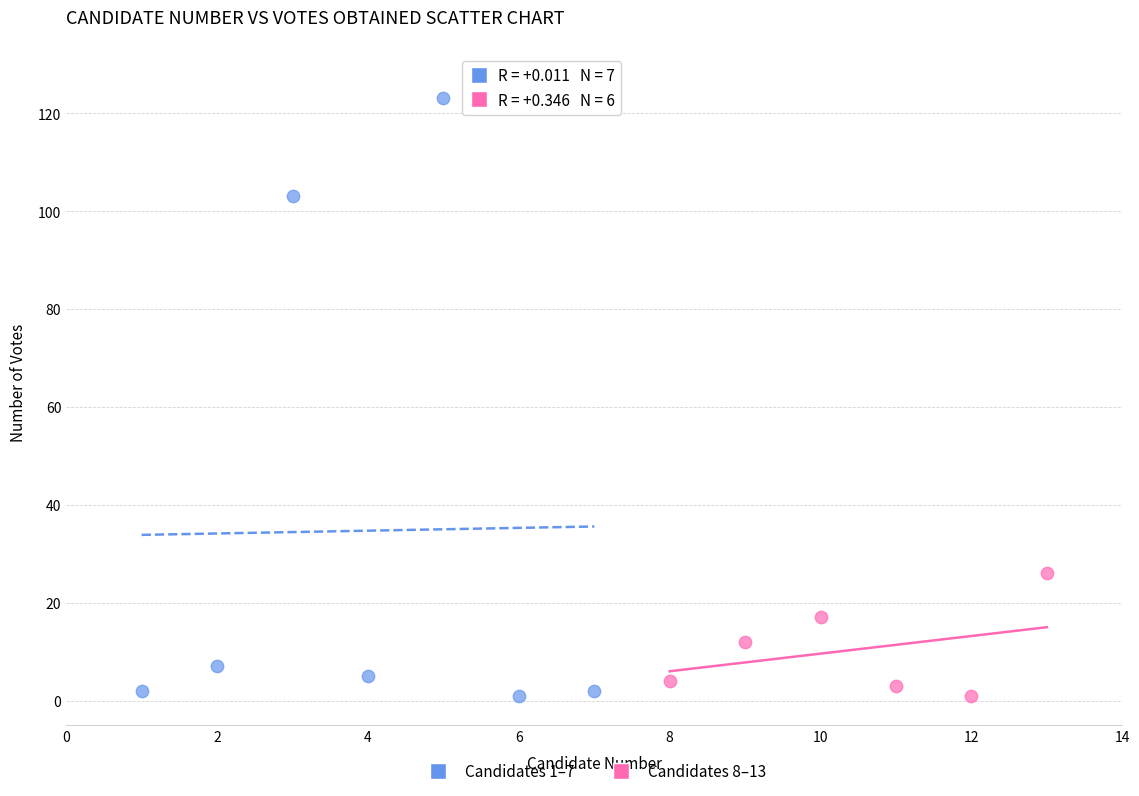

Which series has the largest Y range (max minus min)?

Candidates 1–7